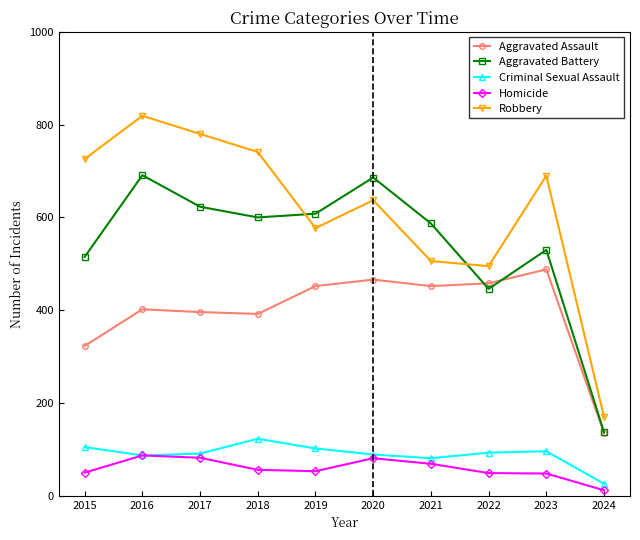

How many lines are shown in the chart?

5